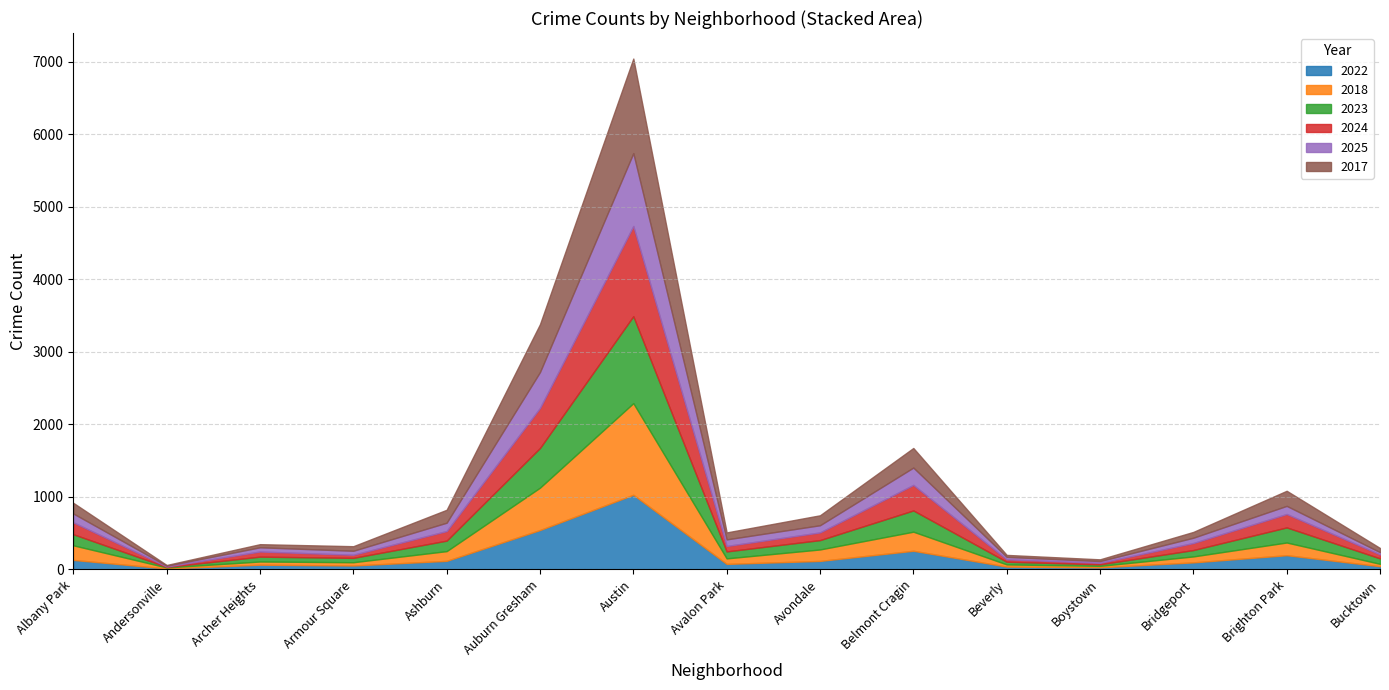

At which category does 2023 reach its first local peak?

Archer Heights